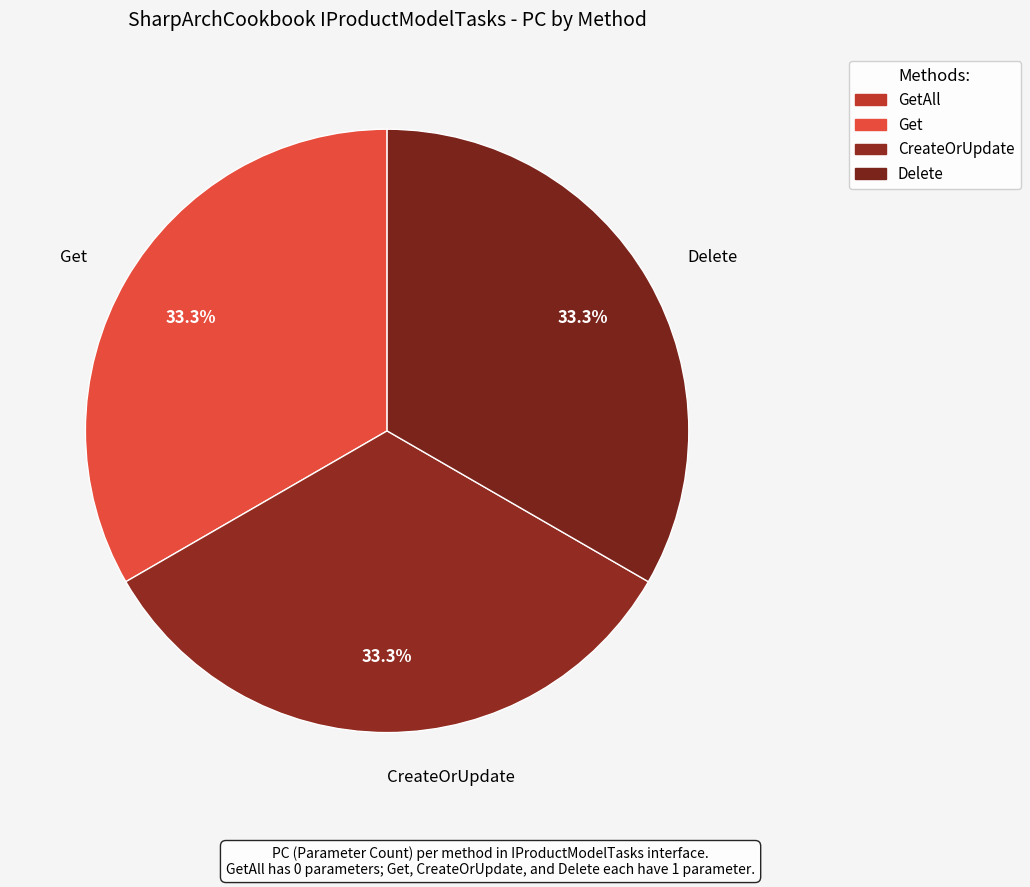

To the nearest percent, what is the average slice percentage?

33%